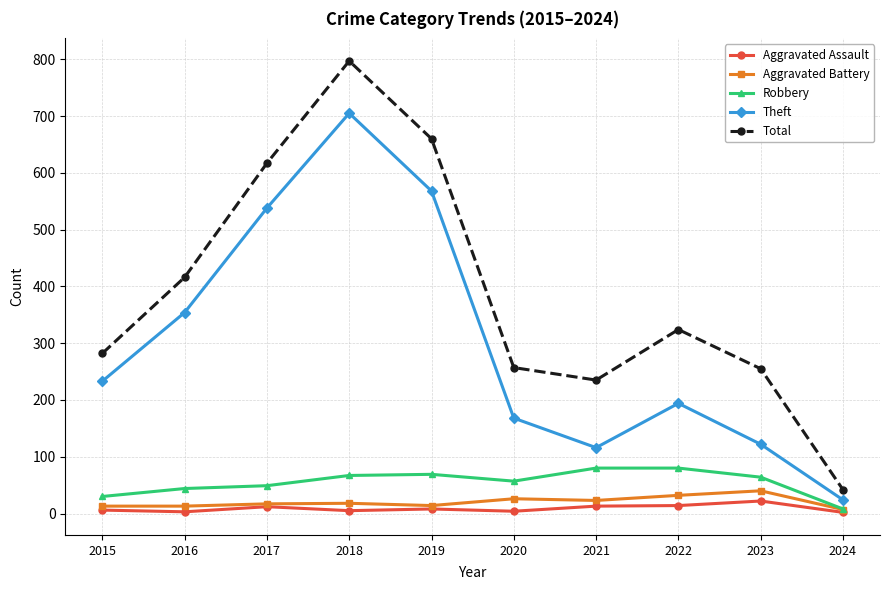

What is the value of the Theft point at the 1st from the left?

233